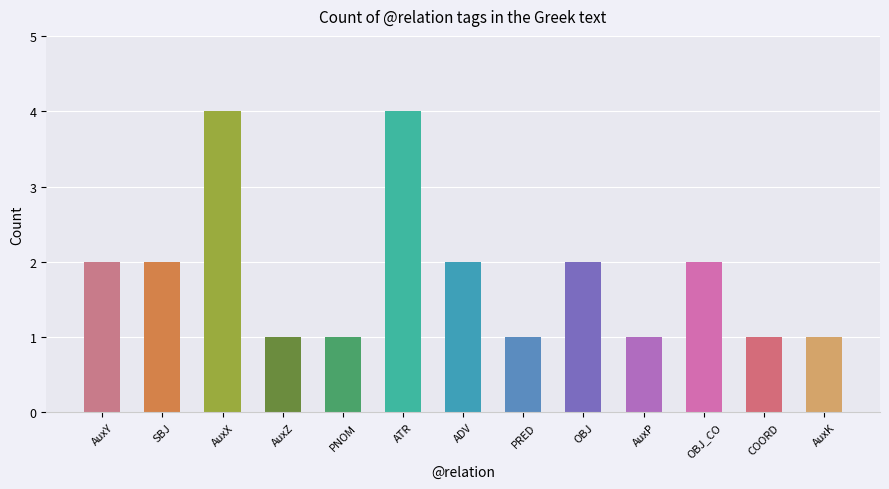

Reading left to right, extract all data points from this chart.

2	2	4	1	1	4	2	1	2	1	2	1	1